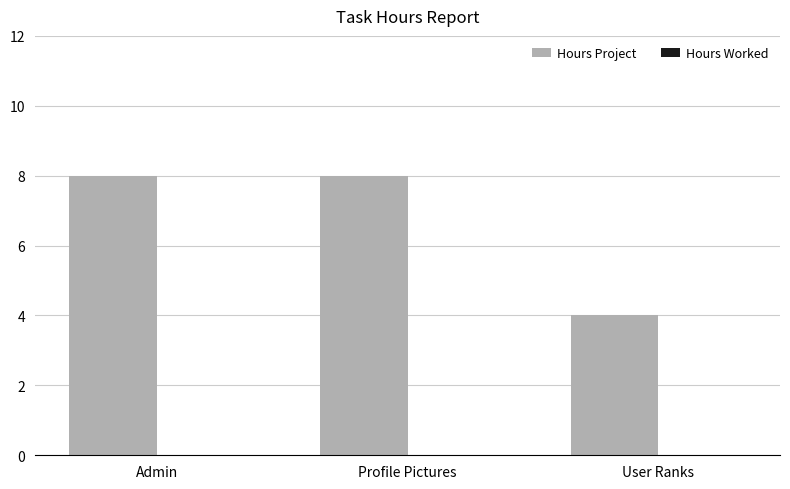

What is the change in value from Admin to User Ranks?

-4